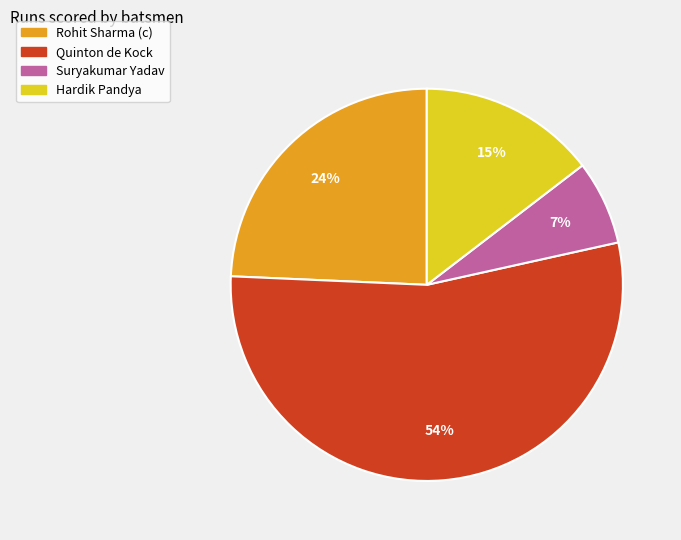

Which has a higher value, Hardik Pandya or Suryakumar Yadav?

Hardik Pandya